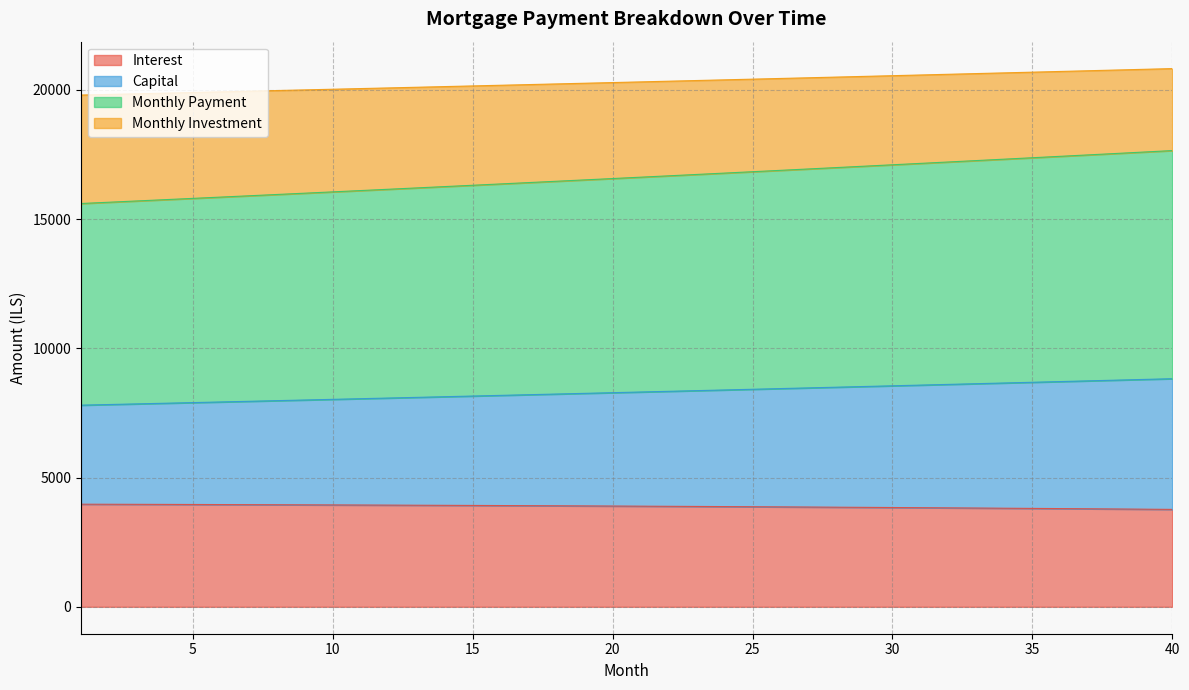

True or false: capital has more than 2 interior local peaks.

False